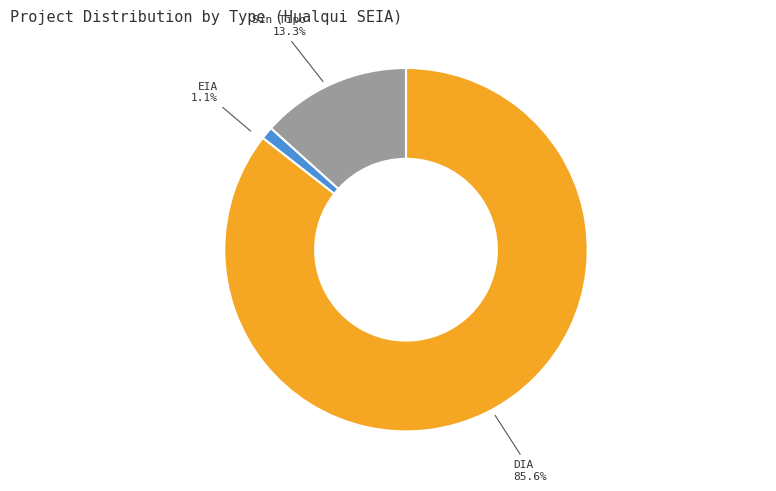

How many slices are in this pie chart?

2